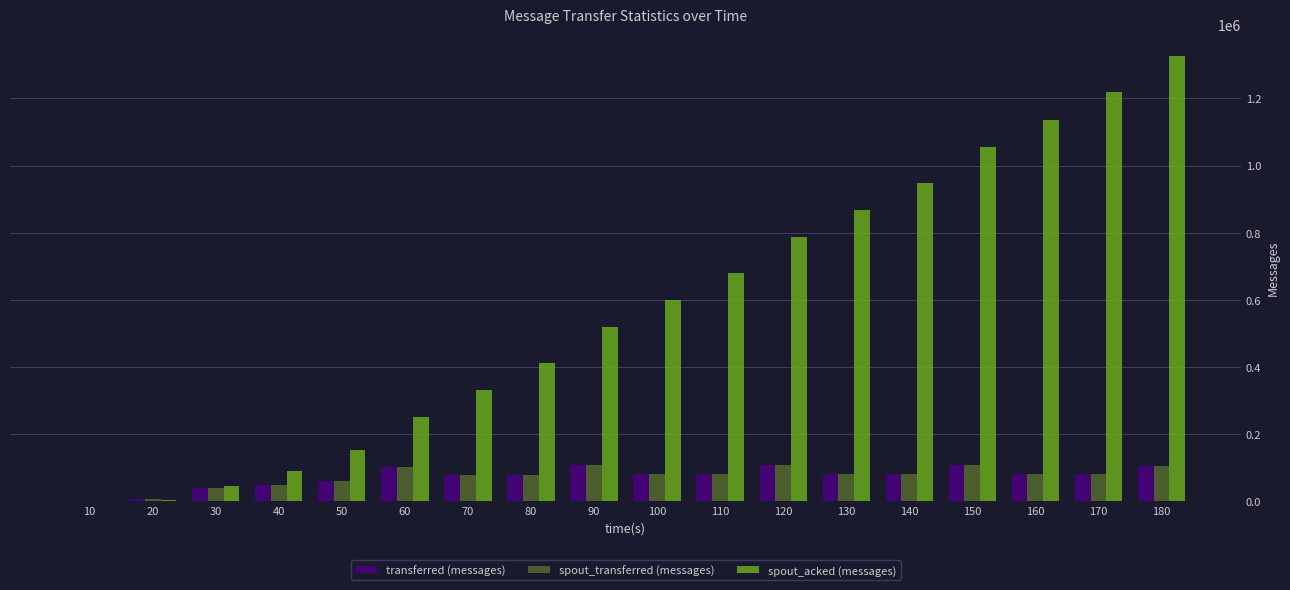

What is the total value across all series at 70?

490060